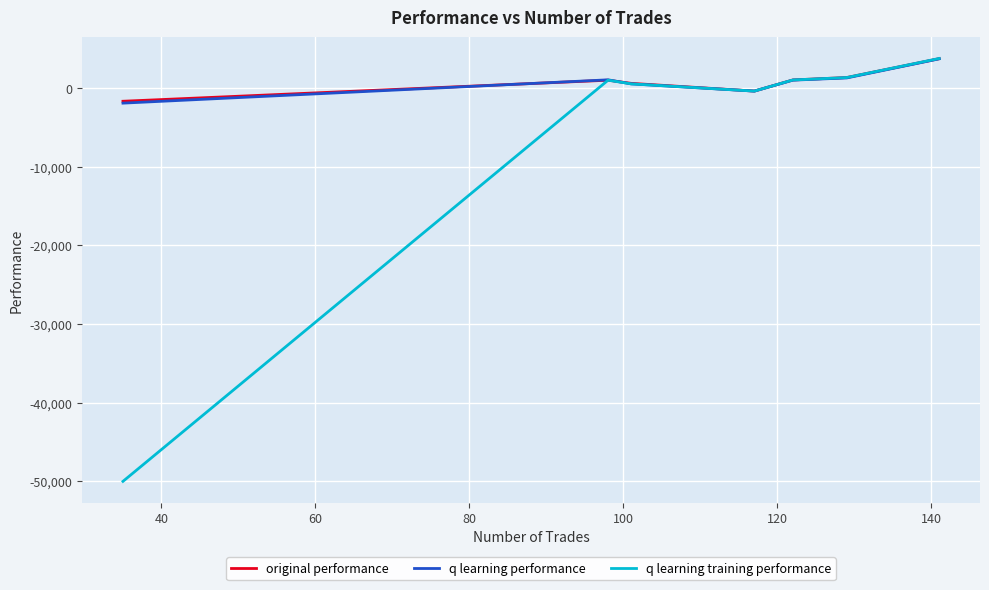

What is the minimum value for q learning training performance?

-50000.0